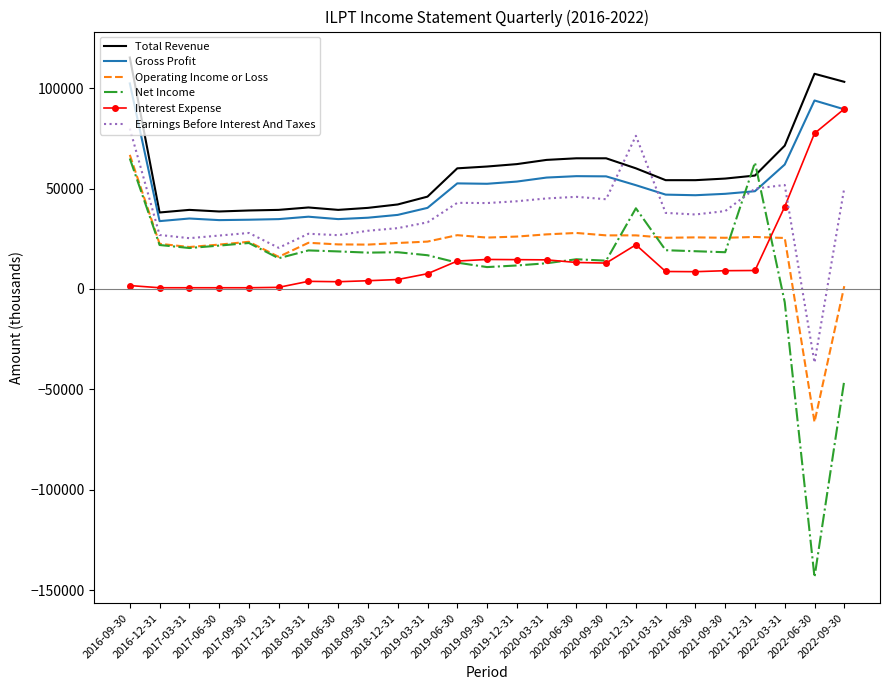

At which label is Earnings Before Interest And Taxes closest to 21600?

2017-12-31